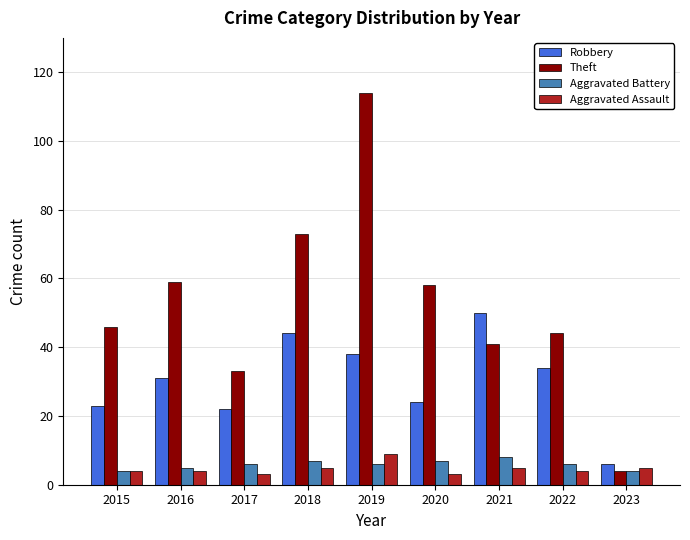

What is the approximate value of Robbery at 2015?

23